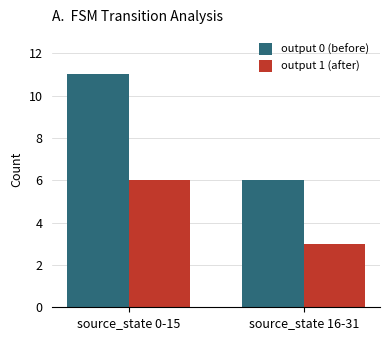

Does the chart contain any negative values?

No